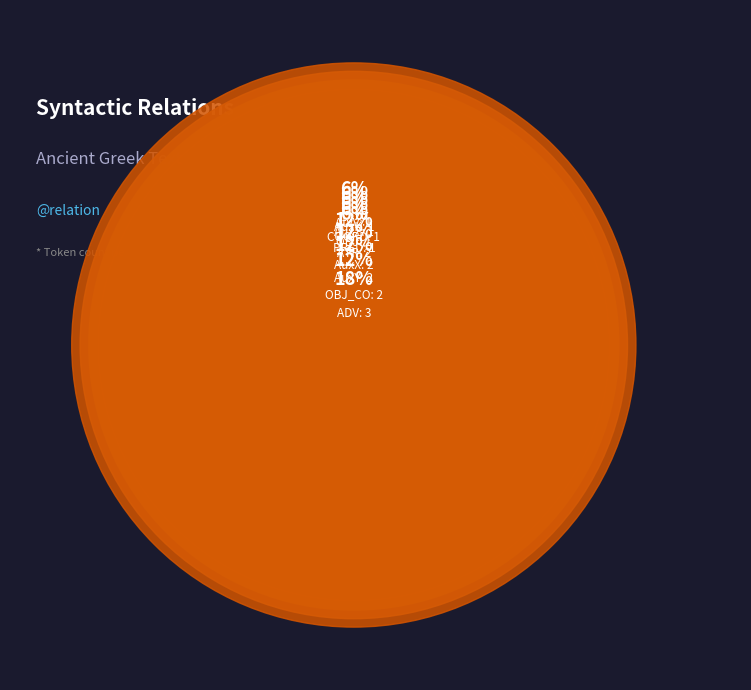

To the nearest percent, what is the combined percentage of AuxX and AuxZ?

18%